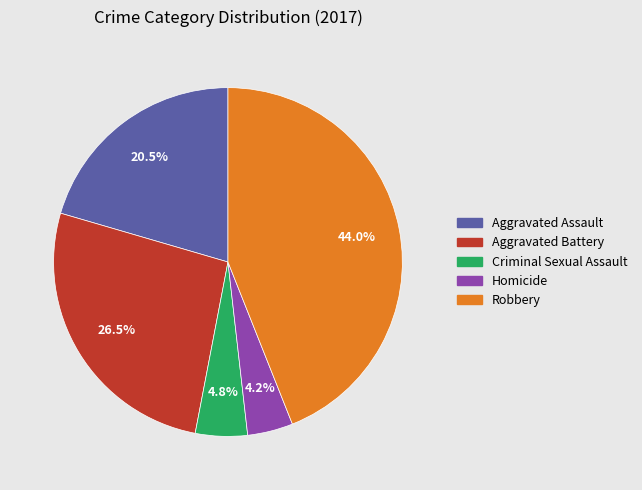

To the nearest percent, what is the difference between the largest and smallest slice percentages?

40%